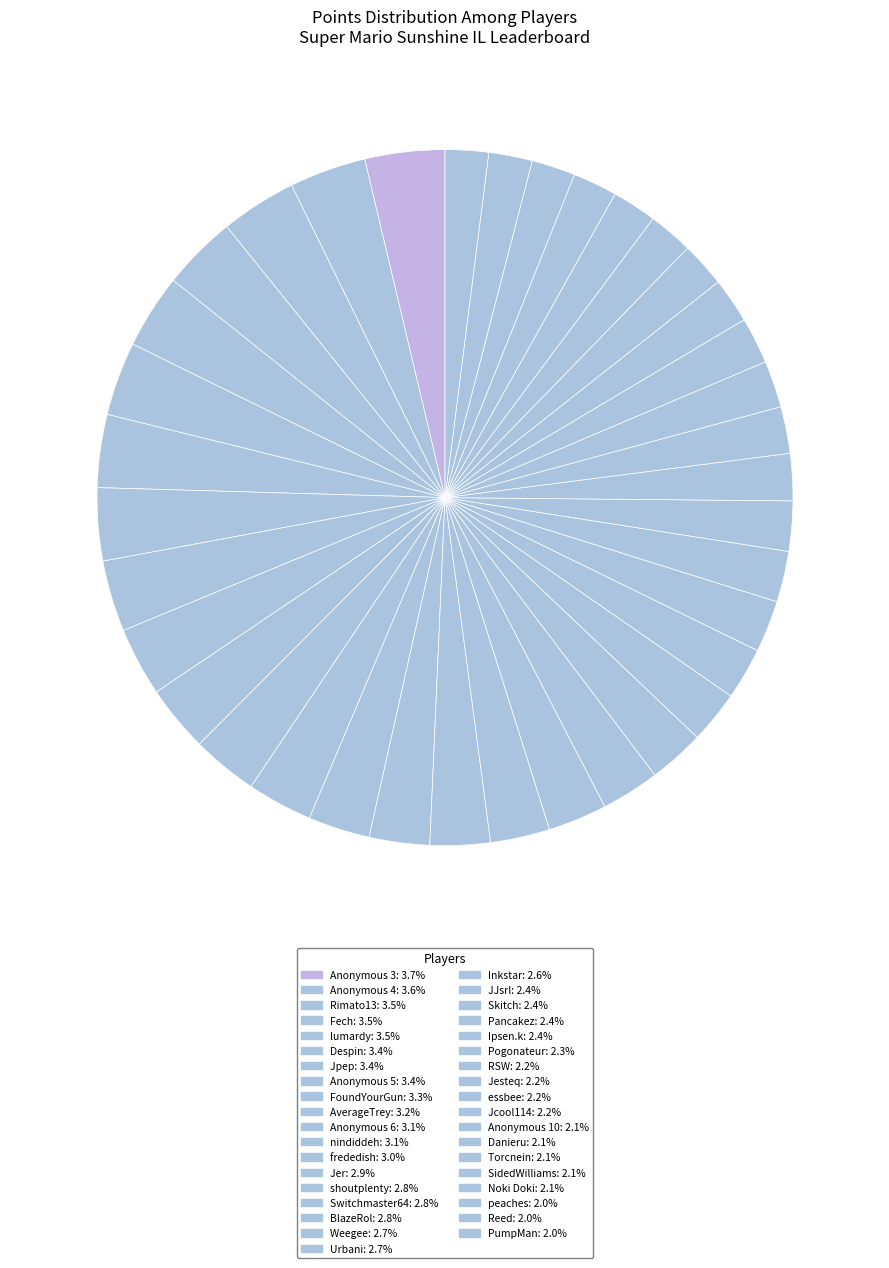

How many segments does this pie chart have?

37